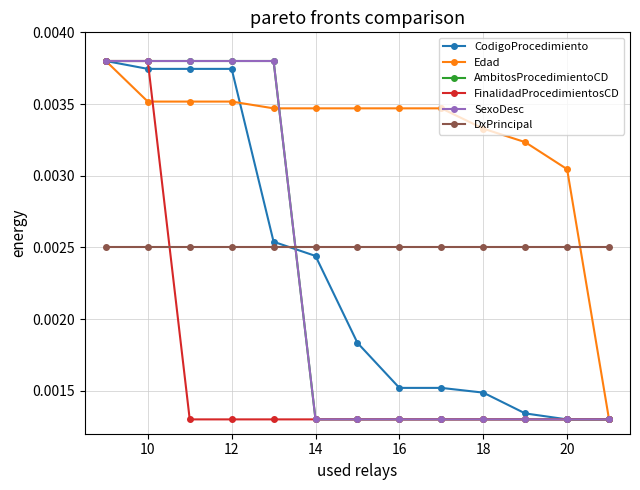

True or false: CodigoProcedimiento has more than 1 interior local peaks.

False